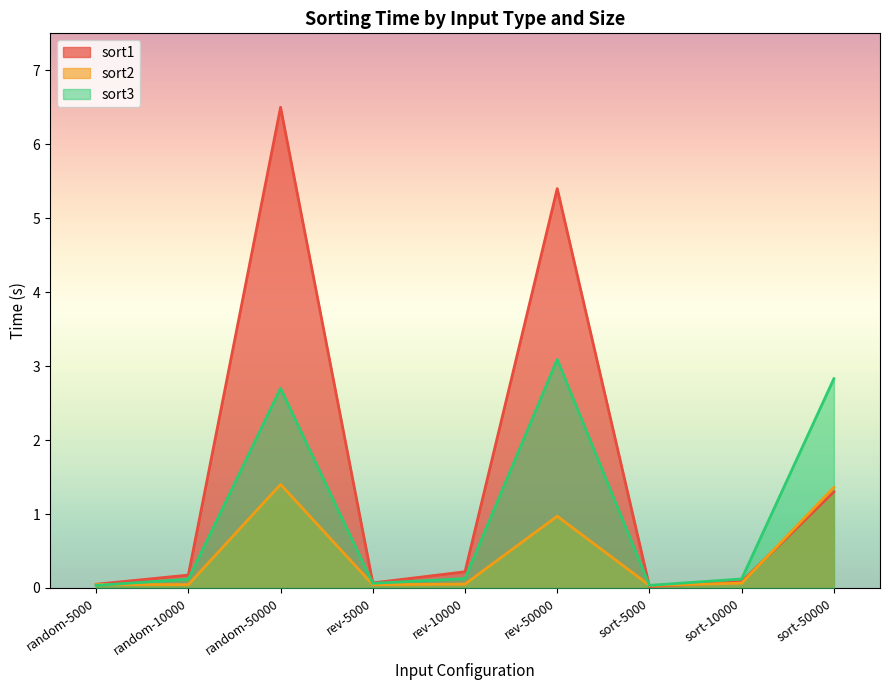

Reading left to right, list all the values displayed in this chart.

sort1: 0.1	0.2	6.5	0.1	0.2	5.4	0.0	0.1	1.3
sort2: 0.0	0.0	1.4	0.0	0.1	1.0	0.0	0.1	1.4
sort3: 0.0	0.1	2.7	0.1	0.1	3.1	0.0	0.1	2.8